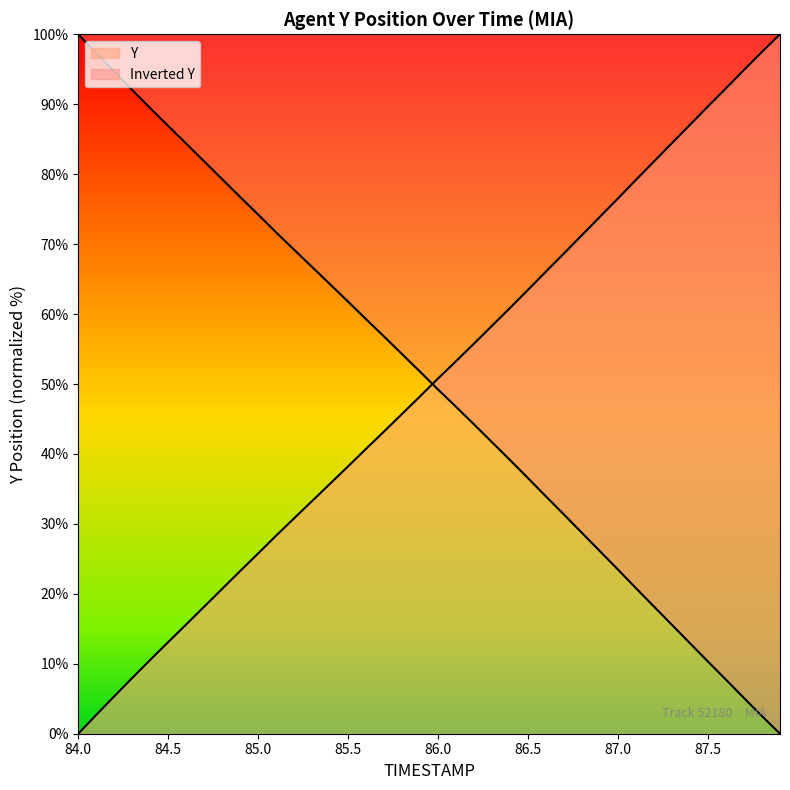

Does the chart display data point markers on the line(s)?

No